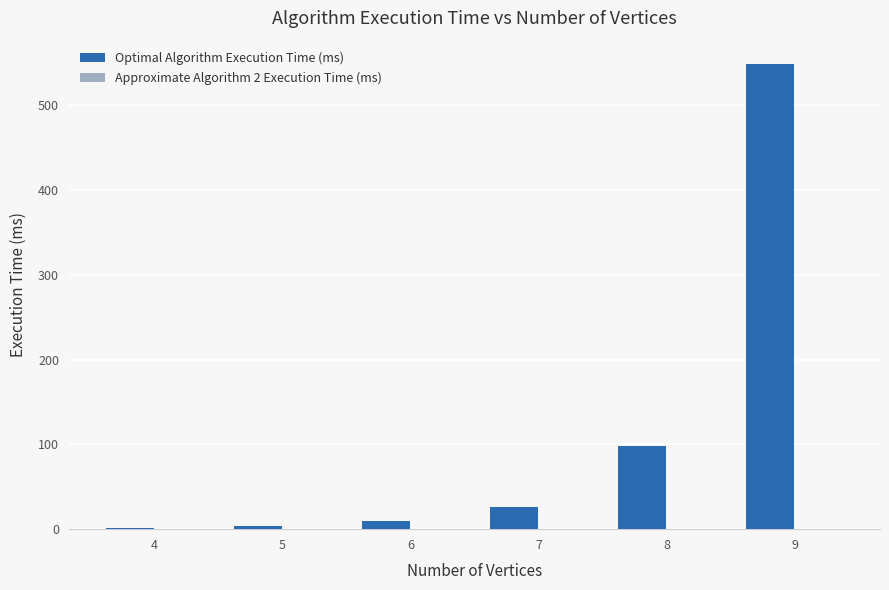

Does the chart contain stacked bars?

No